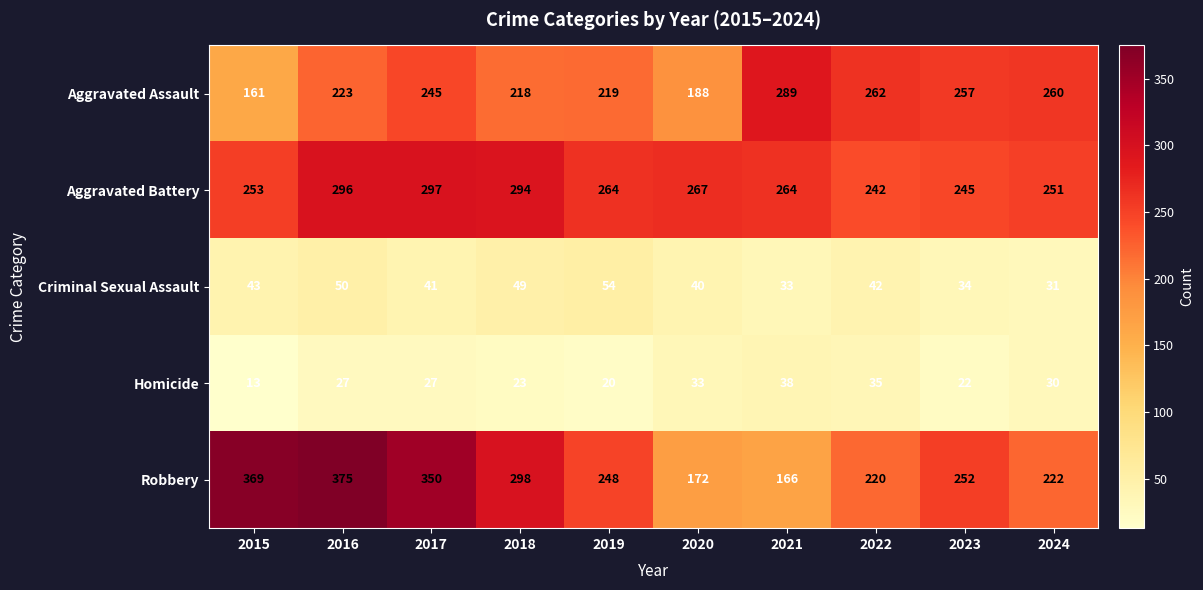

What is the greatest value displayed?

375